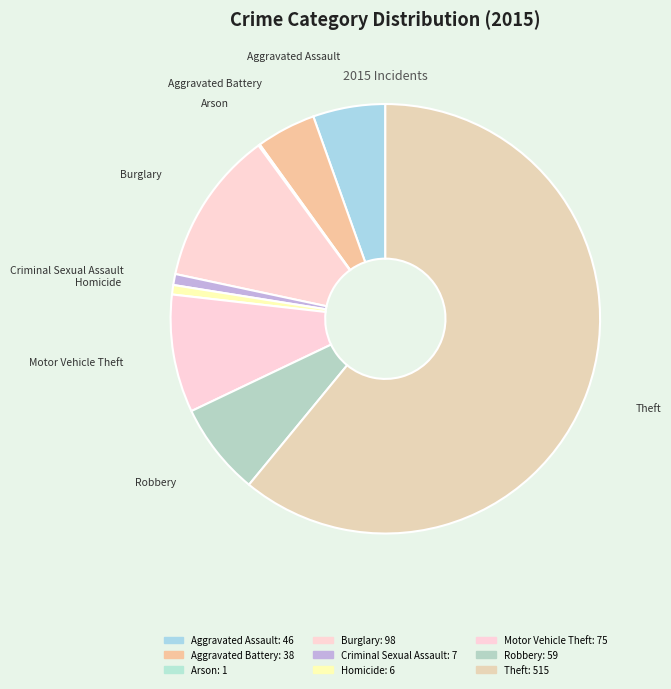

Is it true that Criminal Sexual Assault is 11% of the pie?

False